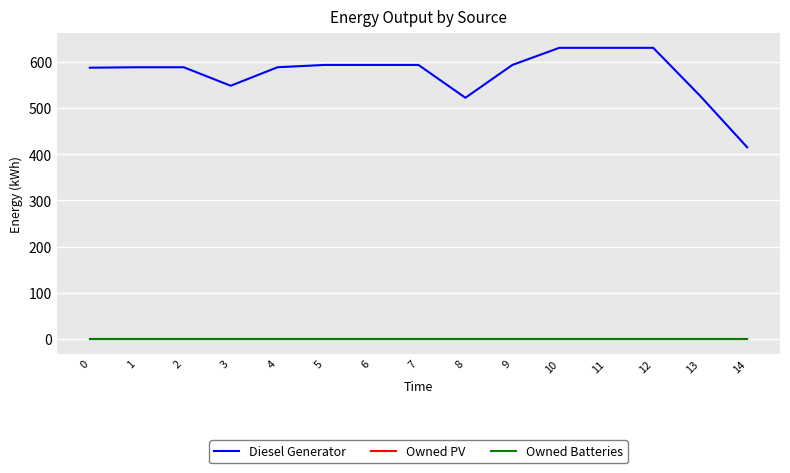

Does the chart have visible grid lines?

Yes